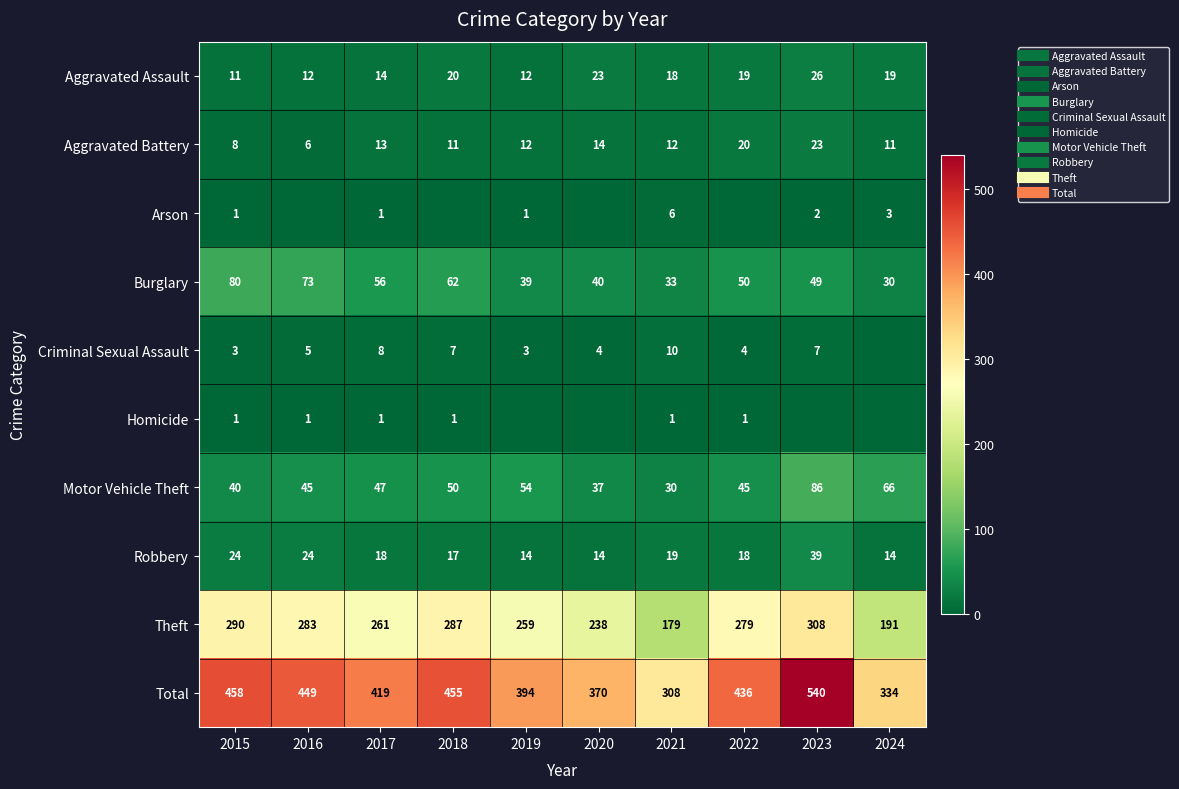

The value of Aggravated Assault at 2019 is 16. True or false?

False